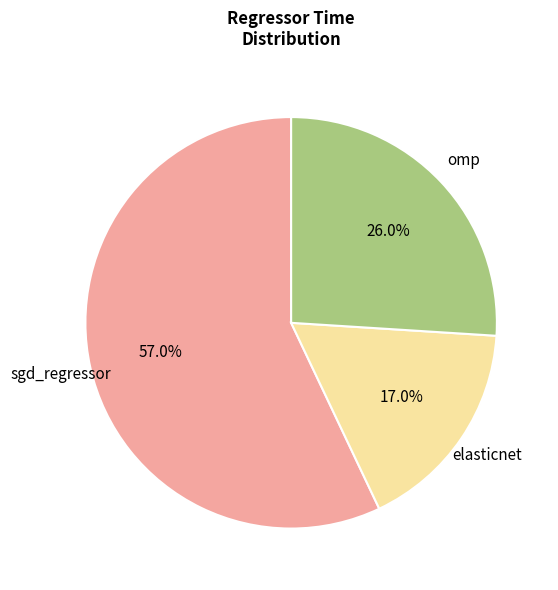

Is there a majority slice in this chart?

Yes